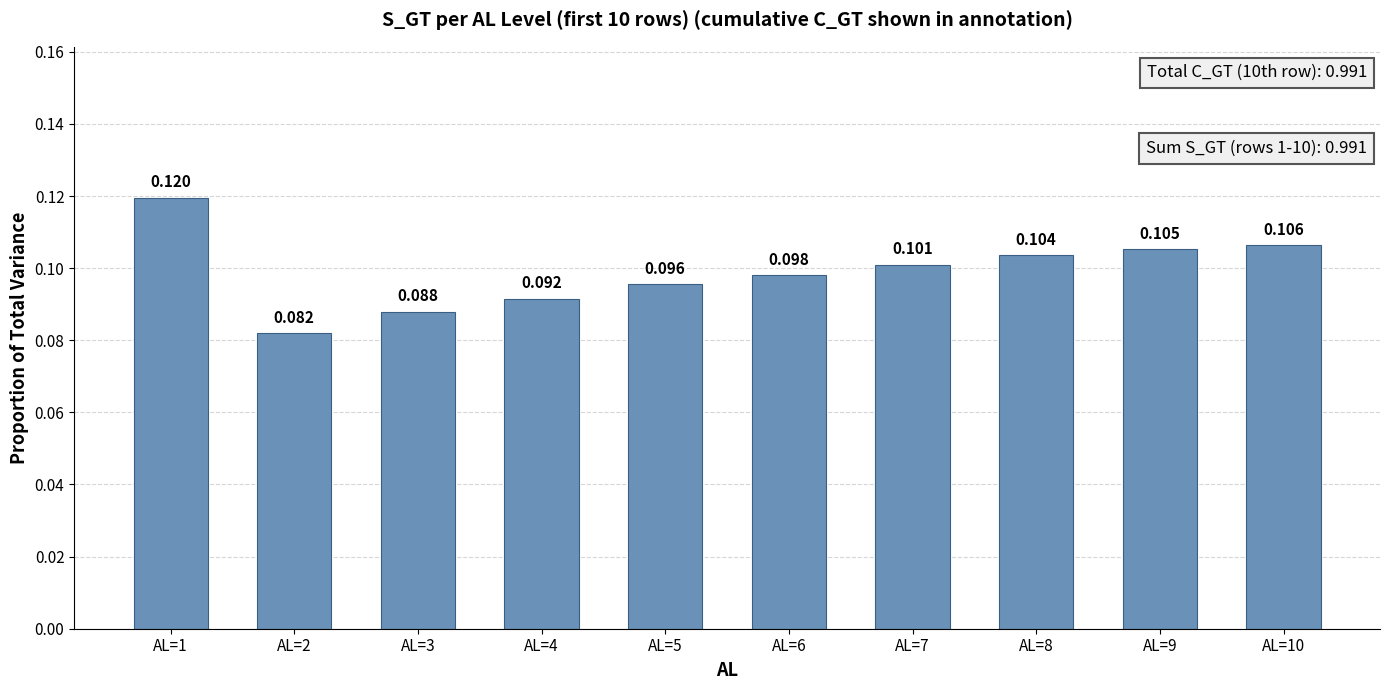

List the labels in order of value, largest first.

AL=1, AL=10, AL=9, AL=8, AL=7, AL=6, AL=5, AL=4, AL=3, AL=2